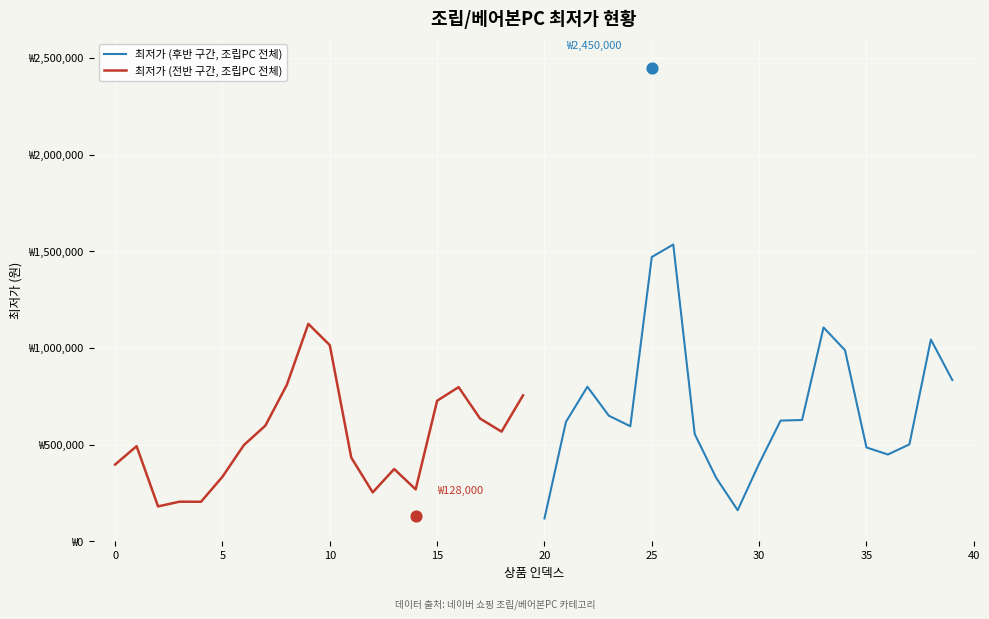

Which series reaches the minimum Y coordinate?

최저가 (후반 구간, 조립PC 전체)